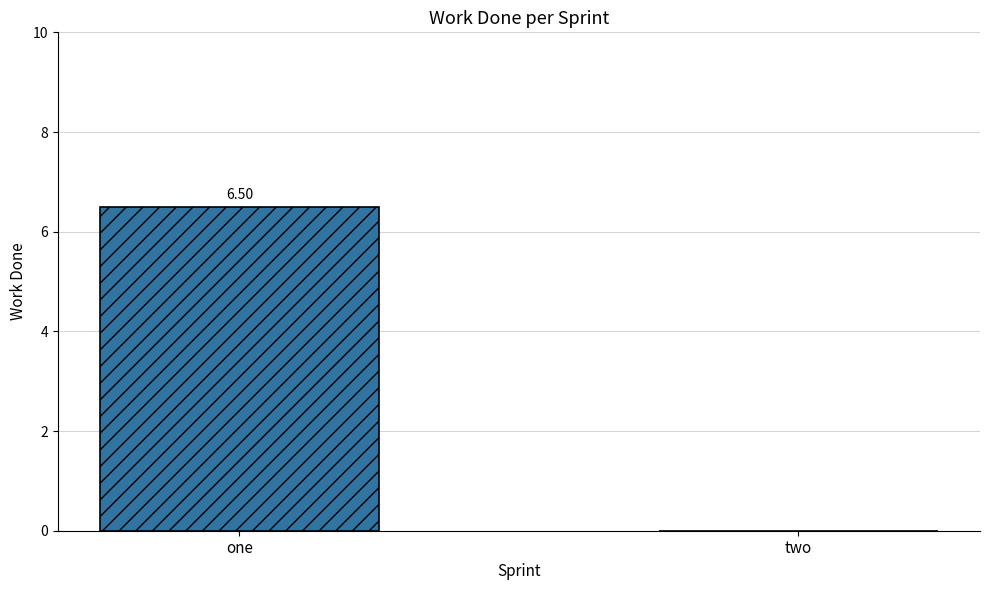

What is the sum of all values?

6.5